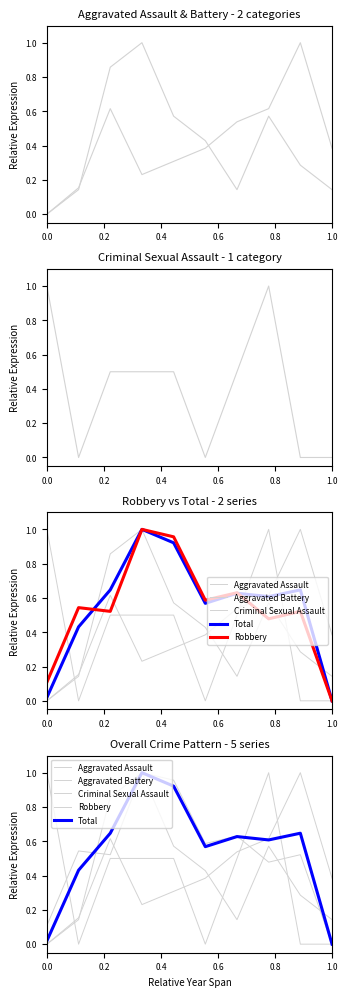

What is the difference between the maximum and minimum values in the Criminal Sexual Assault series?

1.0